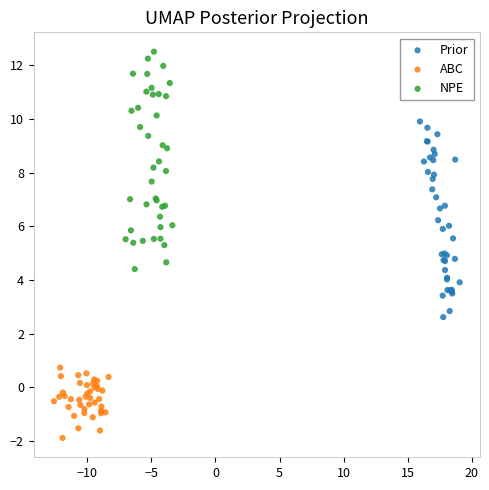

Which series has the widest spread of Y values?

NPE